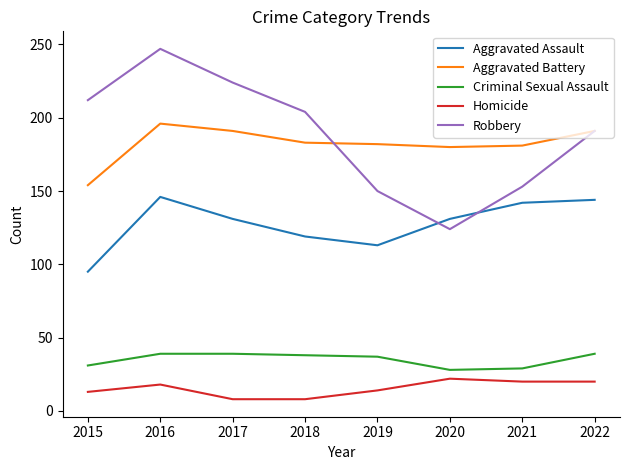

At how many categories does at least one series exceed 177?

8